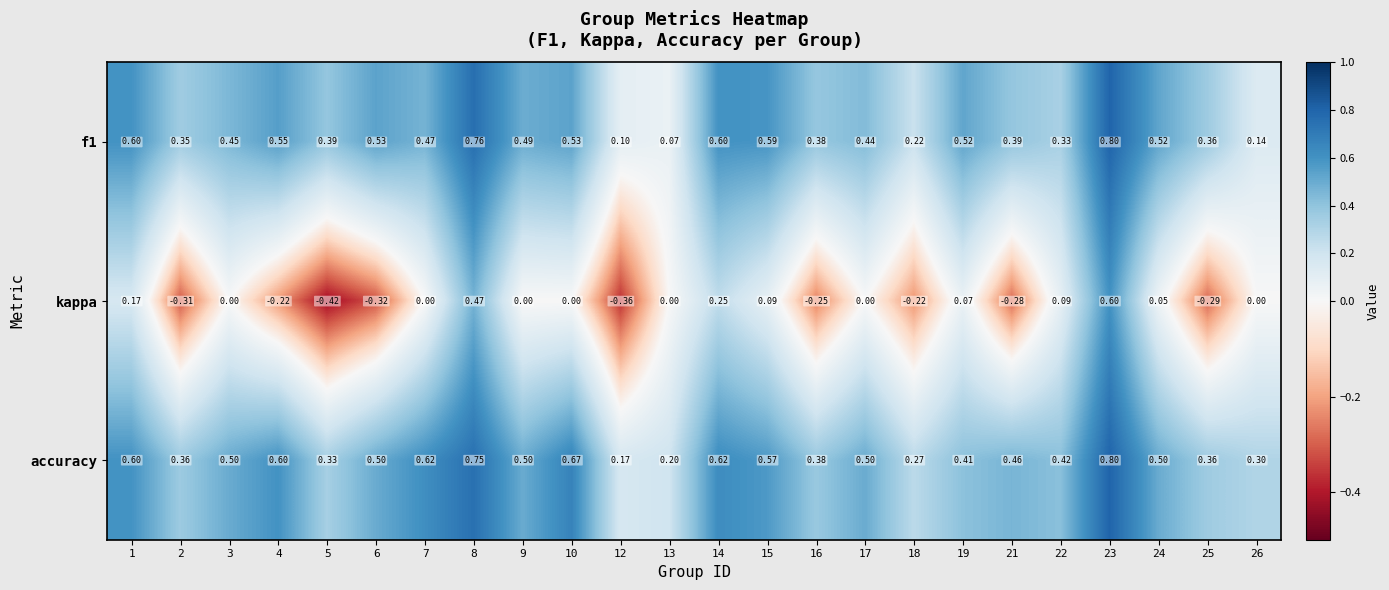

Which series has the largest total across all categories?

accuracy